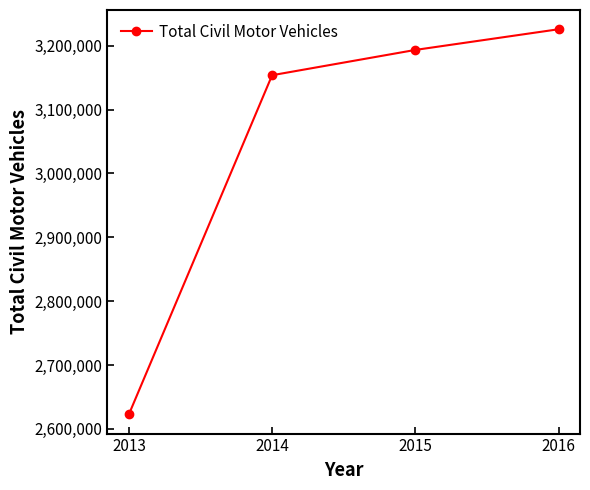

What is the difference between the second highest and minimum values?

570625